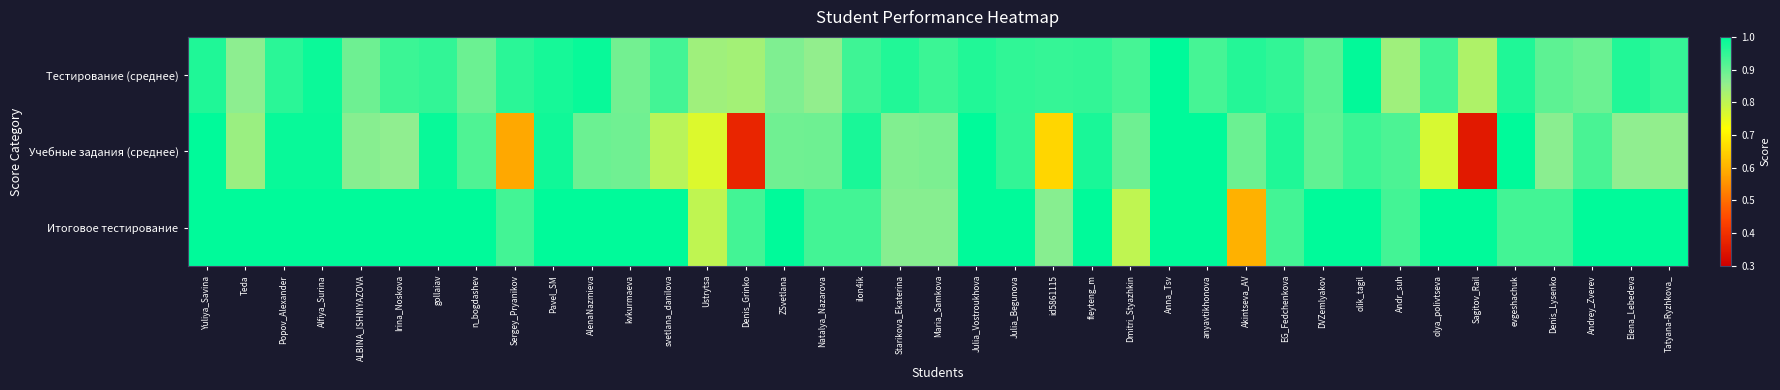

Reading right to left, extract all data points from this chart.

Тестирование (среднее): Tatyana-Ryzhkova_=0.9	Elena_Lebedeva=1.0	Andrey_Zverev=0.9	Denis_Lysenko=0.9	evgeshachuk=1.0	Sagitov_Rail=0.8	olya_polivtseva=0.9	Andr_suh=0.8	olik_tagil=1.0	DVZemlyakov=0.9	EG_Fedchenkova=0.9	Akintseva_AV=1.0	anyavtikhonova=0.9	Anna_Tsv=1.0	Dmitri_Styazhkin=0.9	fleyteng_m=0.9	id5861115=0.9	Julia_Begunova=1.0	Julia_Vostroukhova=1.0	Maria_Samkova=0.9	Starikova_Ekaterina=1.0	ilon4ik=0.9	Natalya_Nazarova=0.9	ZSvetlana=0.9	Denis_Grinko=0.8	Ustrytsa=0.8	svetlana_danilova=0.9	kvkurmaeva=0.9	AlenaNazmieva=1.0	Pavel_SM=1.0	Sergey_Pryanikov=1.0	n_bogdashev=0.9	gollaiav=1.0	Irina_Noskova=0.9	ALBINA_ISHNIYAZOVA=0.9	Alfiya_Surina=1.0	Popov_Alexander=1.0	Teda=0.9	Yuliya_Savina=1.0
Учебные задания (среднее): Tatyana-Ryzhkova_=0.9	Elena_Lebedeva=0.9	Andrey_Zverev=0.9	Denis_Lysenko=0.9	evgeshachuk=1.0	Sagitov_Rail=0.4	olya_polivtseva=0.8	Andr_suh=0.9	olik_tagil=0.9	DVZemlyakov=0.9	EG_Fedchenkova=1.0	Akintseva_AV=0.9	anyavtikhonova=1.0	Anna_Tsv=1.0	Dmitri_Styazhkin=0.9	fleyteng_m=1.0	id5861115=0.7	Julia_Begunova=0.9	Julia_Vostroukhova=1.0	Maria_Samkova=0.9	Starikova_Ekaterina=0.9	ilon4ik=1.0	Natalya_Nazarova=0.9	ZSvetlana=0.9	Denis_Grinko=0.4	Ustrytsa=0.8	svetlana_danilova=0.8	kvkurmaeva=0.9	AlenaNazmieva=0.9	Pavel_SM=1.0	Sergey_Pryanikov=0.6	n_bogdashev=0.9	gollaiav=1.0	Irina_Noskova=0.9	ALBINA_ISHNIYAZOVA=0.9	Alfiya_Surina=1.0	Popov_Alexander=1.0	Teda=0.8	Yuliya_Savina=1.0
Итоговое тестирование: Tatyana-Ryzhkova_=1.0	Elena_Lebedeva=1.0	Andrey_Zverev=1.0	Denis_Lysenko=0.9	evgeshachuk=0.9	Sagitov_Rail=1.0	olya_polivtseva=1.0	Andr_suh=0.9	olik_tagil=1.0	DVZemlyakov=1.0	EG_Fedchenkova=0.9	Akintseva_AV=0.6	anyavtikhonova=1.0	Anna_Tsv=1.0	Dmitri_Styazhkin=0.8	fleyteng_m=1.0	id5861115=0.9	Julia_Begunova=1.0	Julia_Vostroukhova=1.0	Maria_Samkova=0.9	Starikova_Ekaterina=0.9	ilon4ik=0.9	Natalya_Nazarova=0.9	ZSvetlana=1.0	Denis_Grinko=0.9	Ustrytsa=0.8	svetlana_danilova=1.0	kvkurmaeva=1.0	AlenaNazmieva=1.0	Pavel_SM=1.0	Sergey_Pryanikov=0.9	n_bogdashev=1.0	gollaiav=1.0	Irina_Noskova=1.0	ALBINA_ISHNIYAZOVA=1.0	Alfiya_Surina=1.0	Popov_Alexander=1.0	Teda=1.0	Yuliya_Savina=1.0